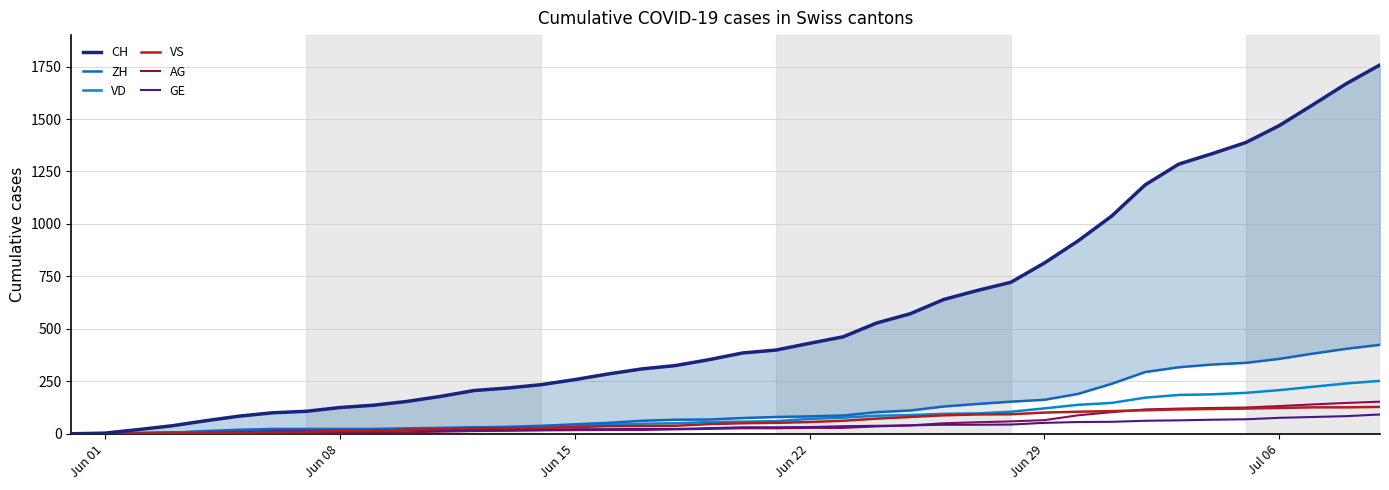

What is the maximum value for VD?

252